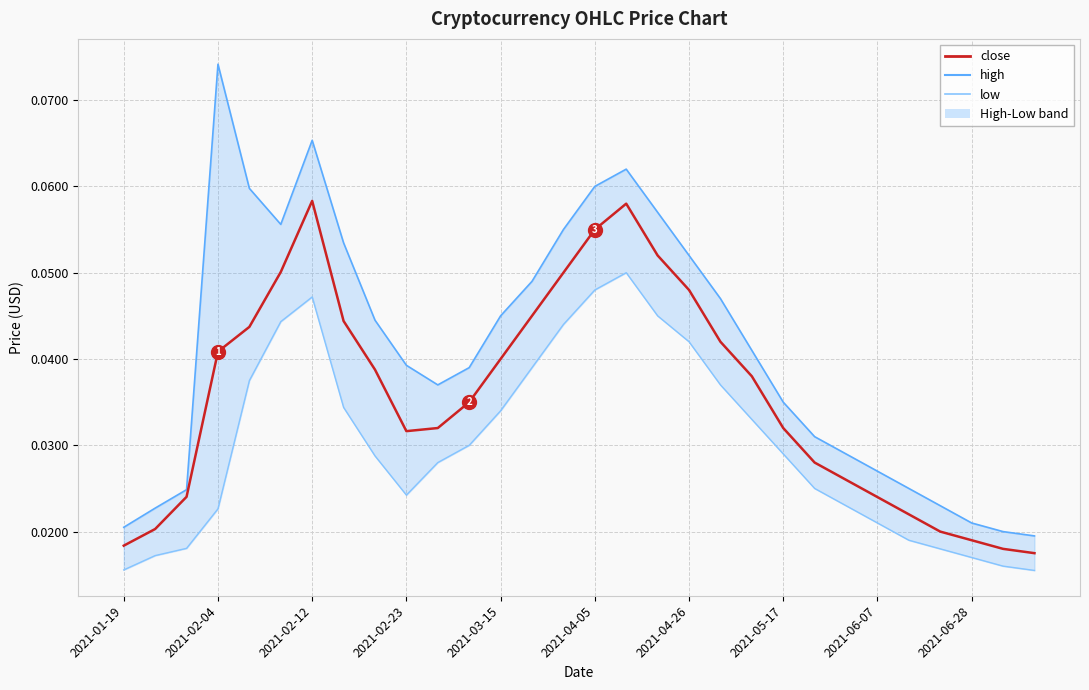

Which series has the largest total across all categories?

high